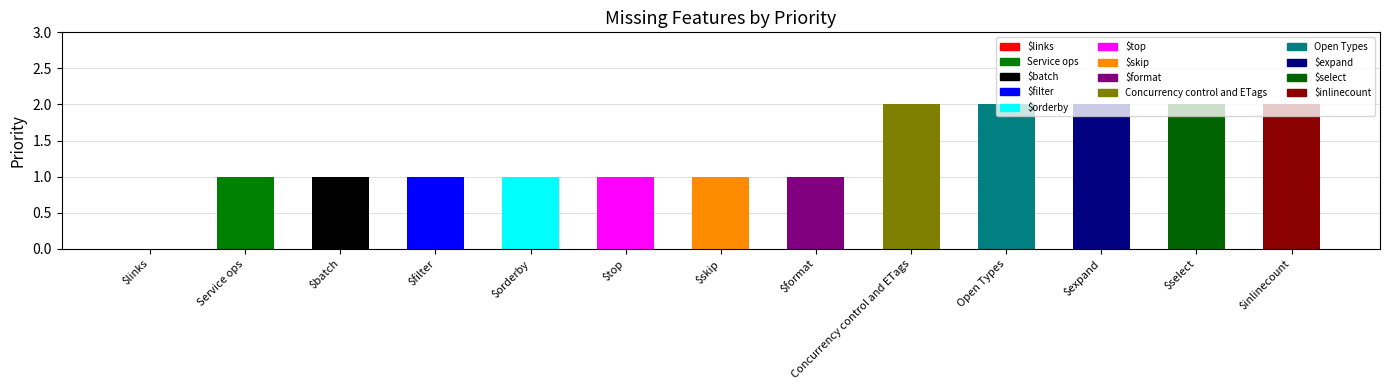

Is it true that the value at Concurrency control and ETags is 3?

False